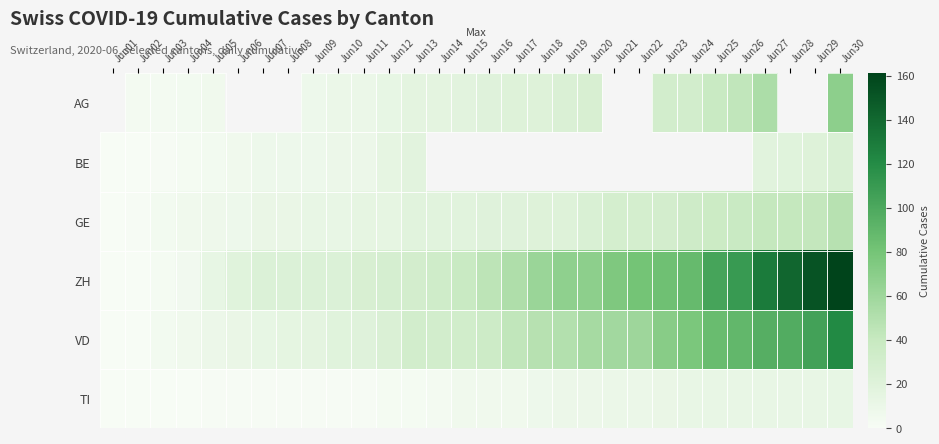

How many categories are shown in the chart?

30